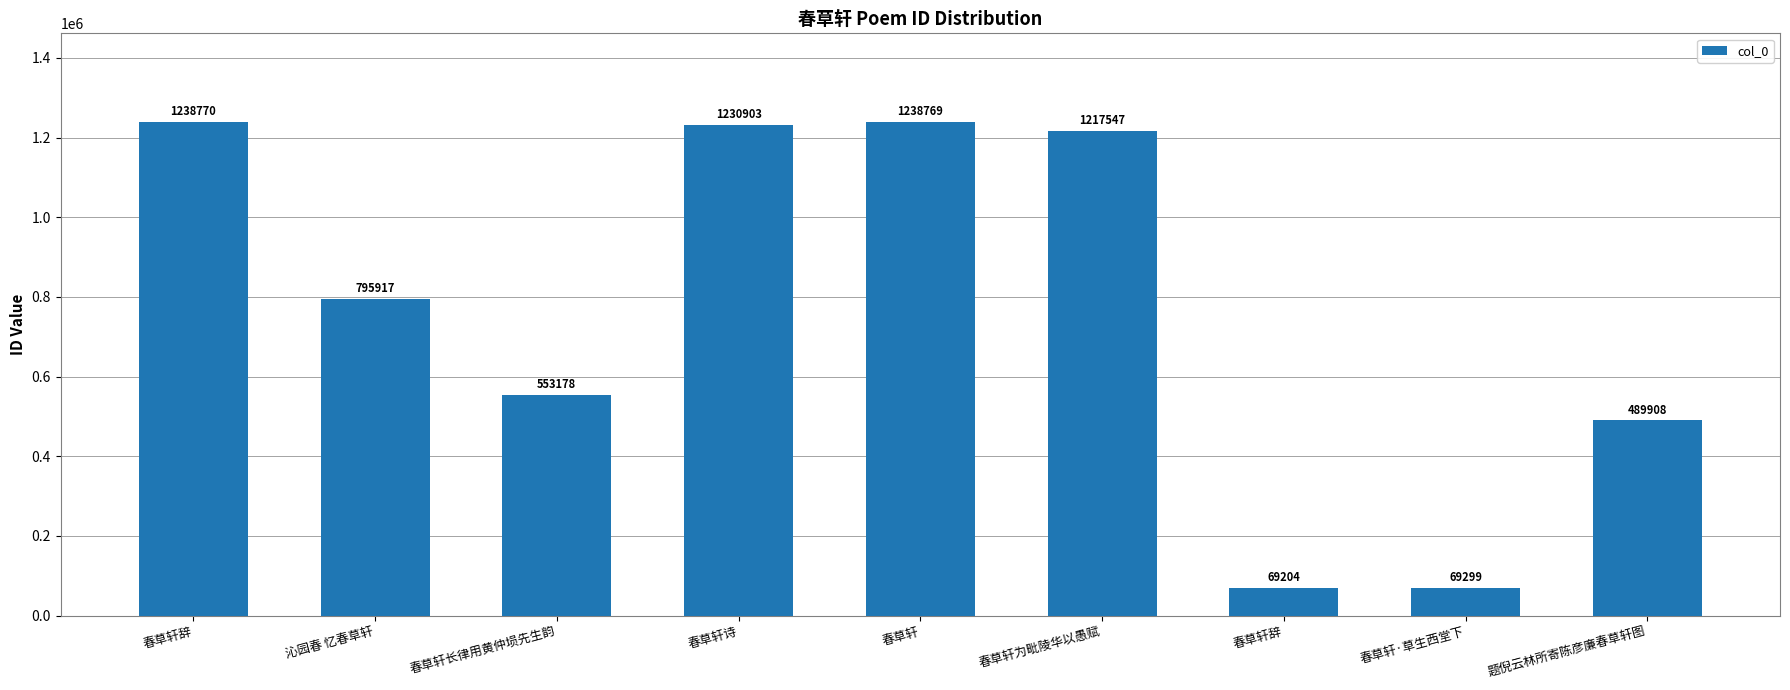

How many data points does each series have?

9